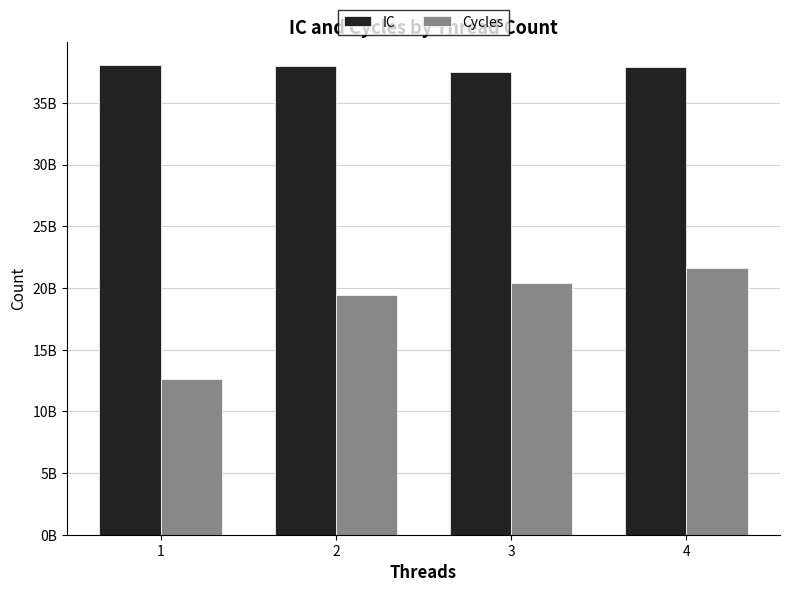

At which category does the chart reach its peak across all series?

1